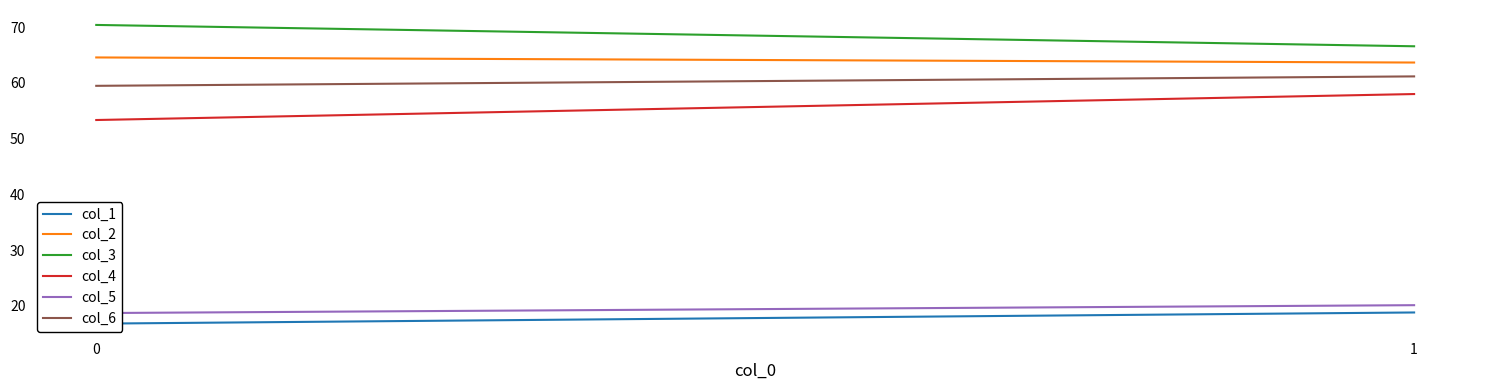

What is the total value across all series at 1?

288.3